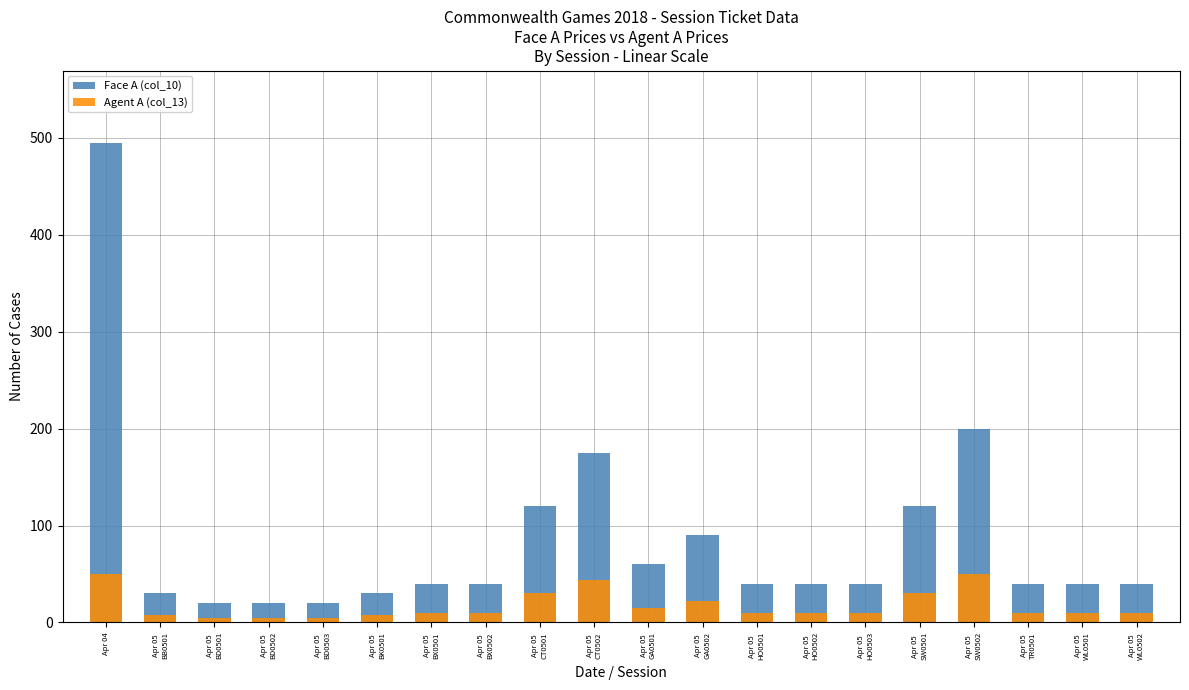

What is the maximum value shown in the chart?

495.0